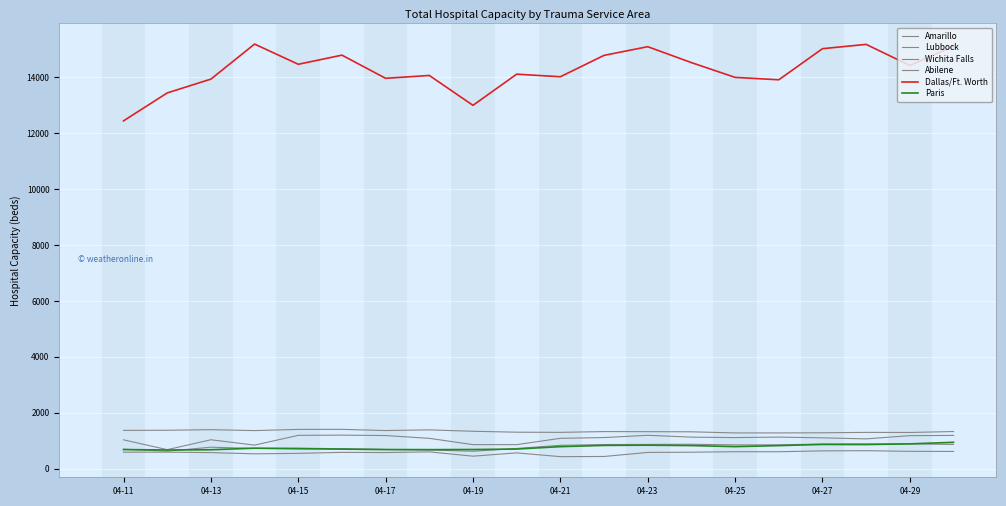

True or false: Dallas/Ft. Worth has more than 0 interior local peaks.

True